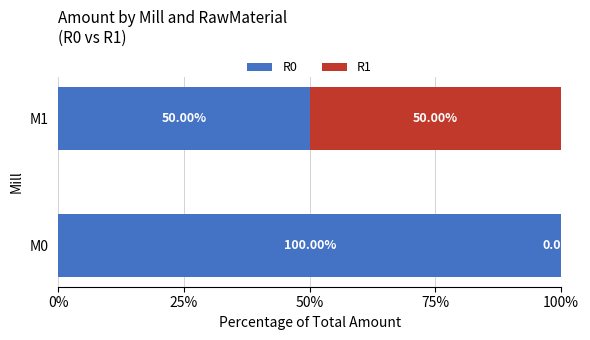

What is the total value across all series at M0?

100